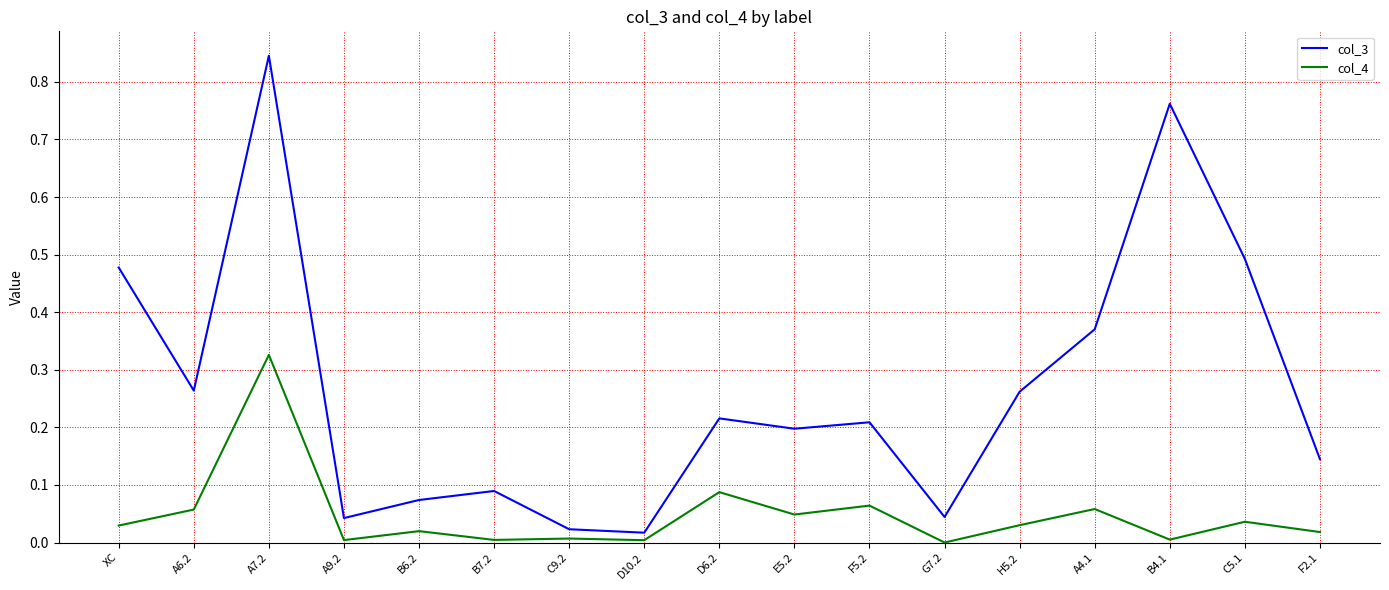

The col_3 series shows 0.6 at A4.1. True or false?

False